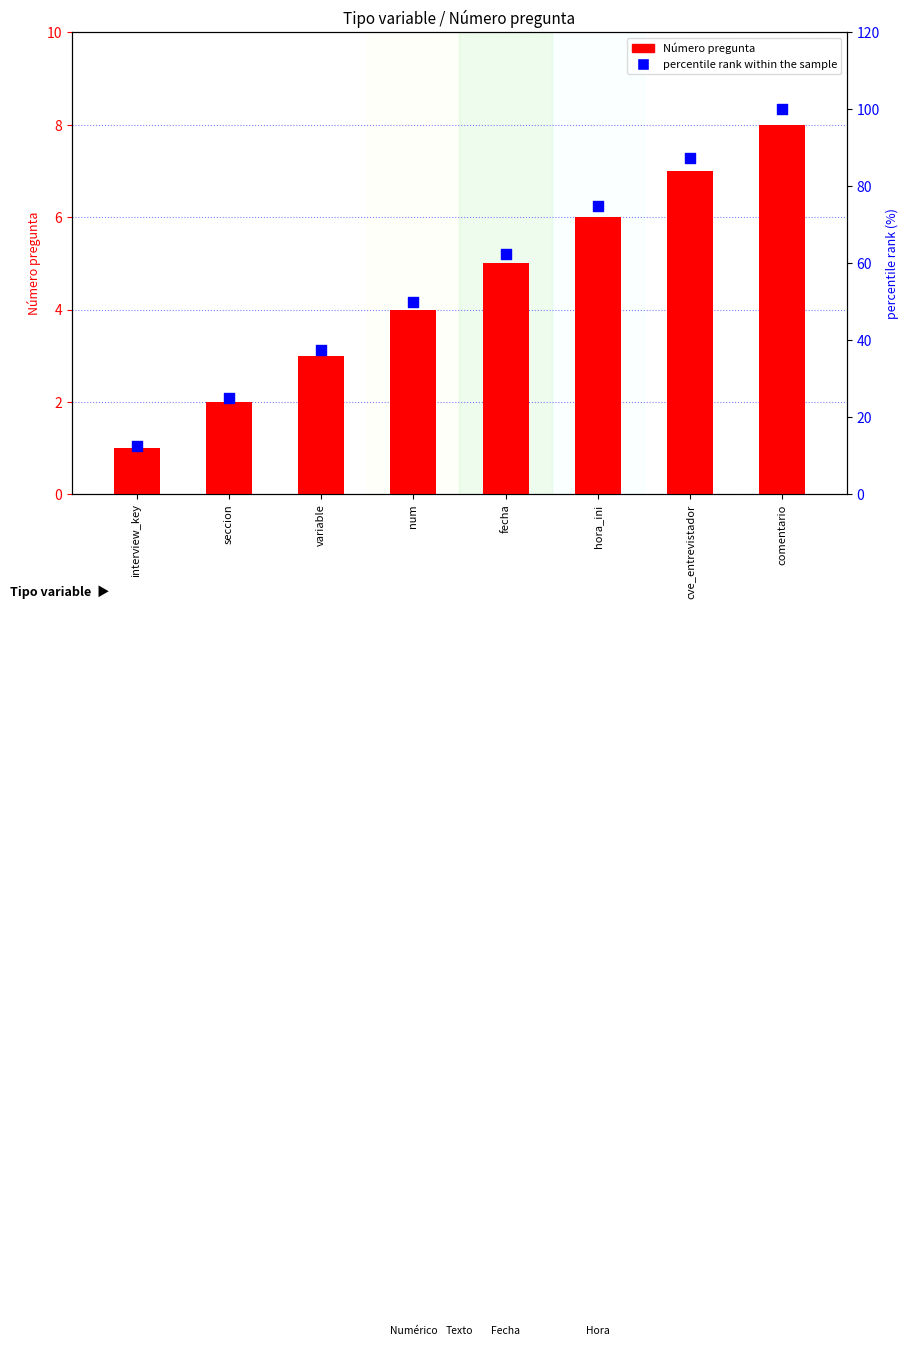

At how many categories does at least one series exceed 43?

5